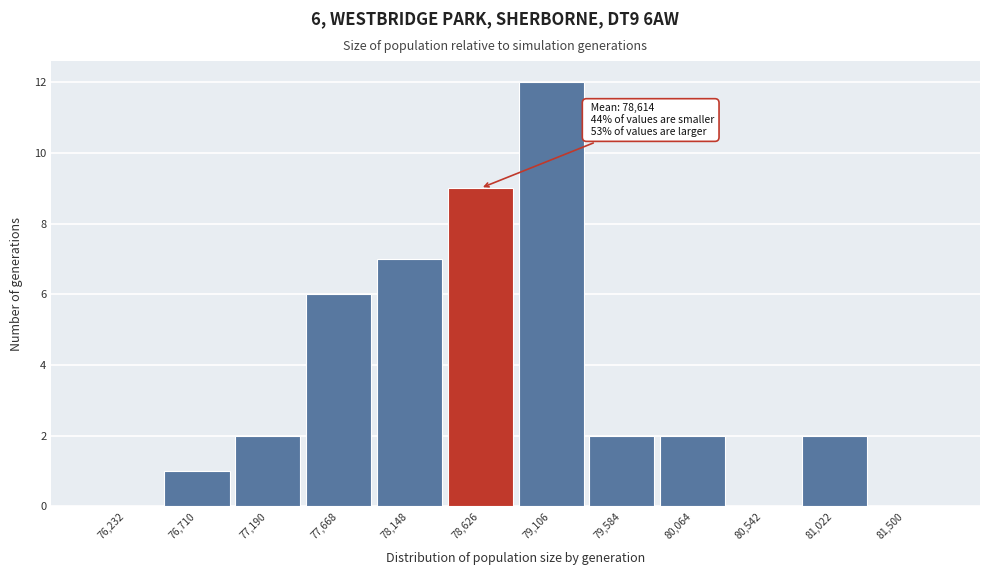

Which range on the x-axis has the tallest bar?

78850 to 79350